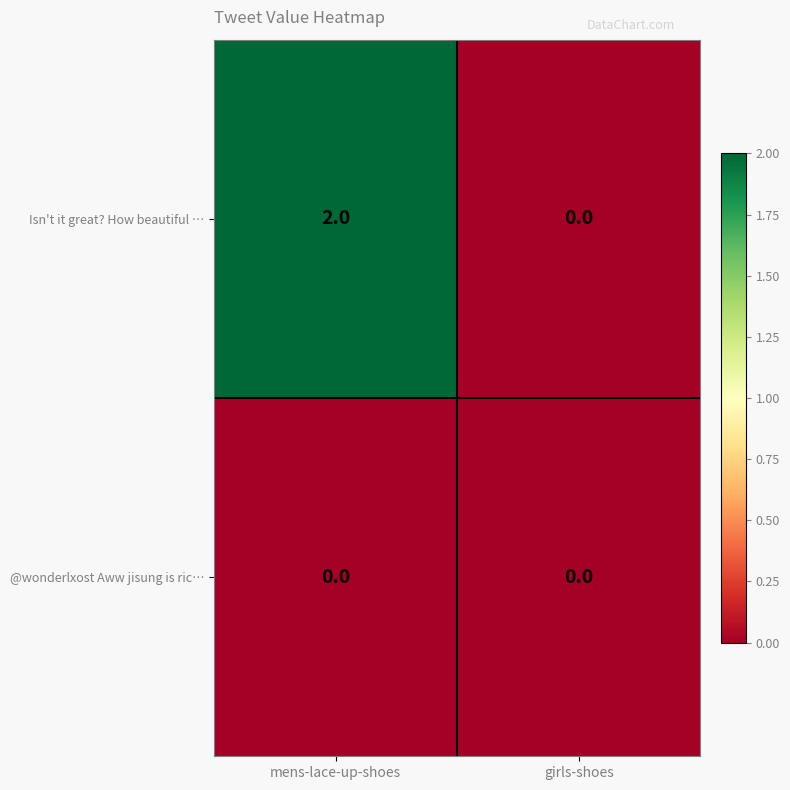

Reading left to right, extract all data points from this chart.

Isn't it great? How beautiful …: mens-lace-up-shoes=2	girls-shoes=0
@wonderlxost Aww jisung is ric…: mens-lace-up-shoes=0	girls-shoes=0